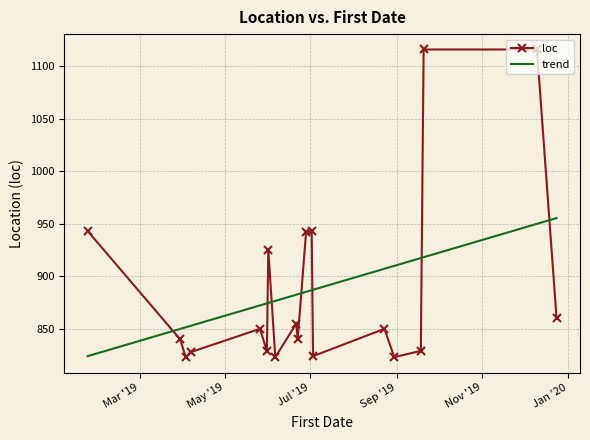

What is the value of the loc point at the 9th from the left?

855